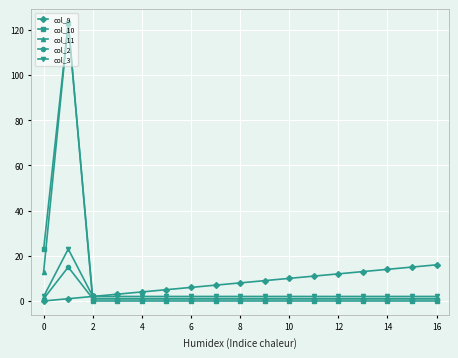

True or false: col_10 has more than 0 points higher than both neighbors.

True